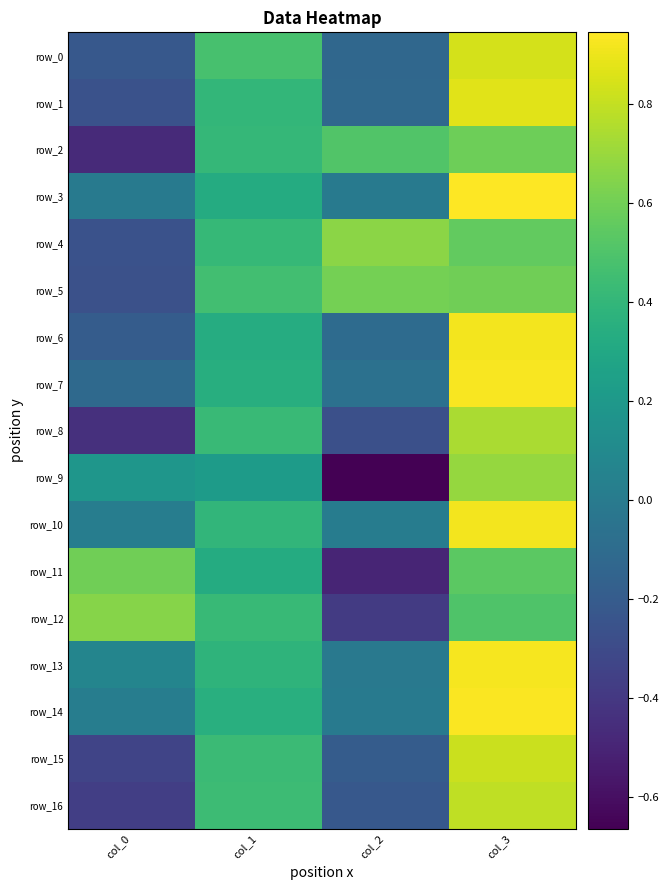

List the labels in order of row_5 value, largest first.

col_2, col_3, col_1, col_0